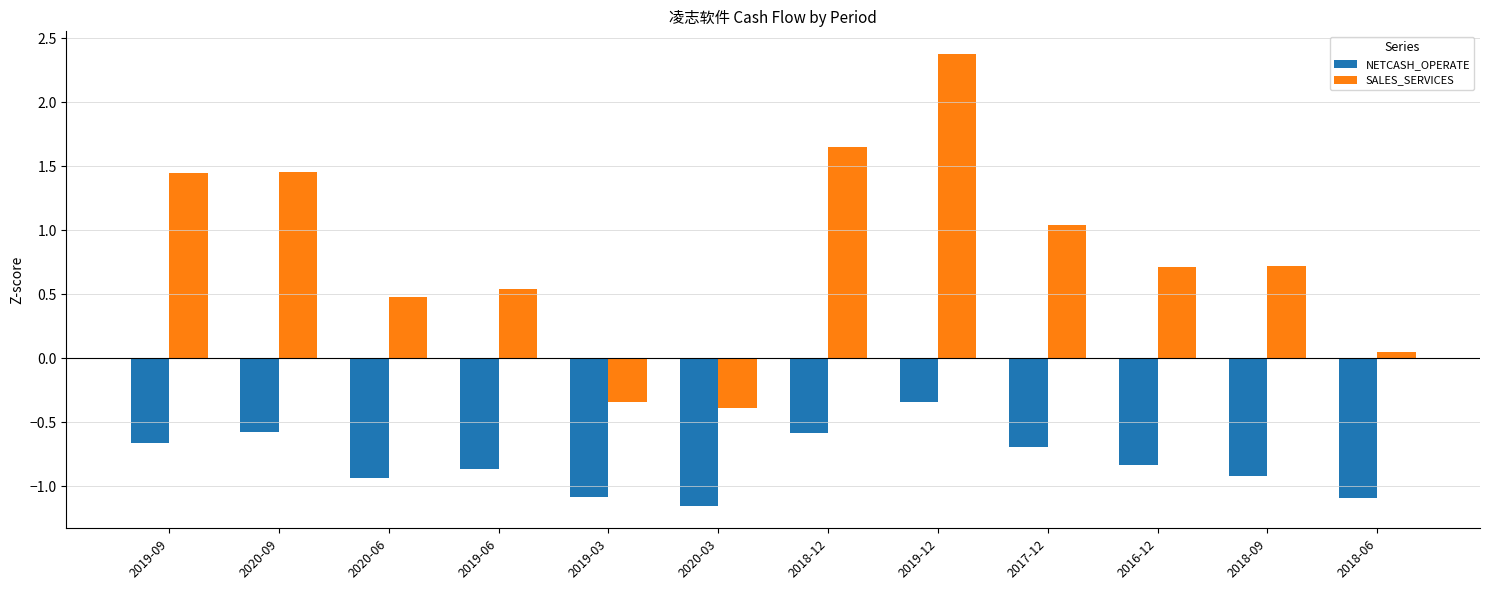

Which series has the largest range (max minus min)?

SALES_SERVICES